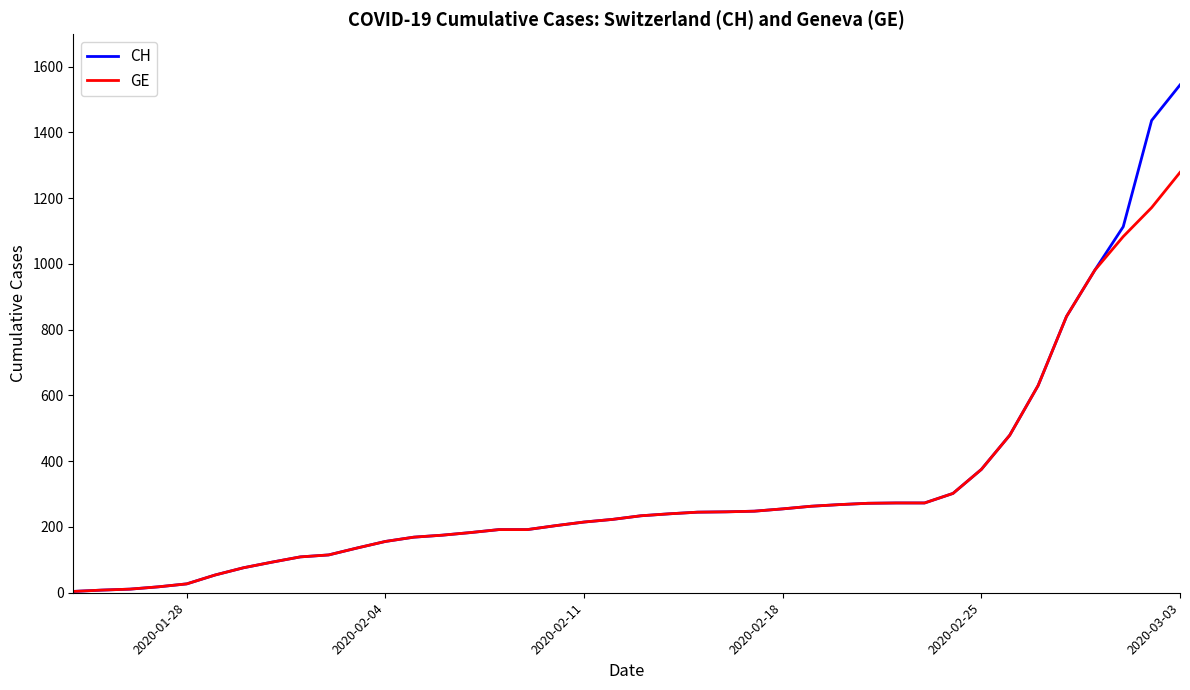

Which series has the largest range (max minus min)?

CH